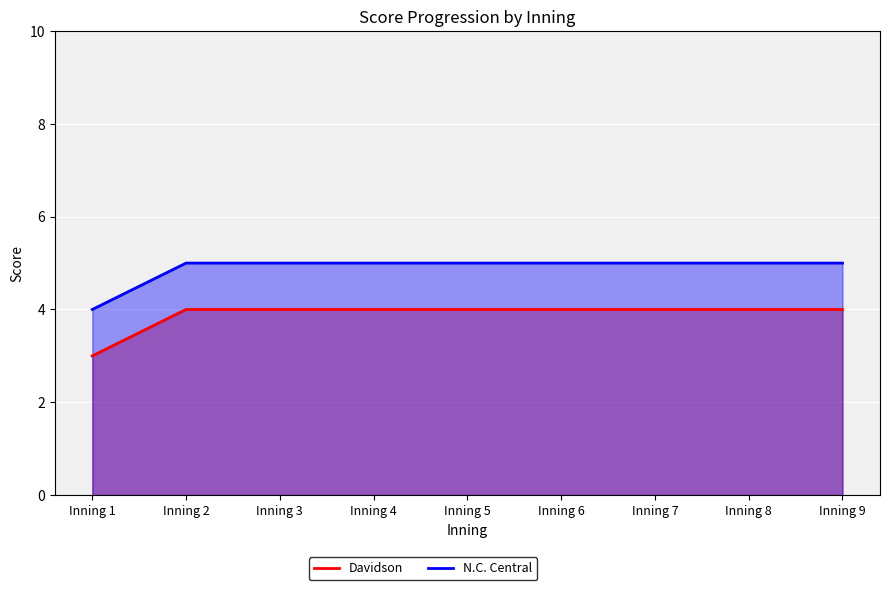

What are all the series names shown in the legend?

Davidson, N.C. Central